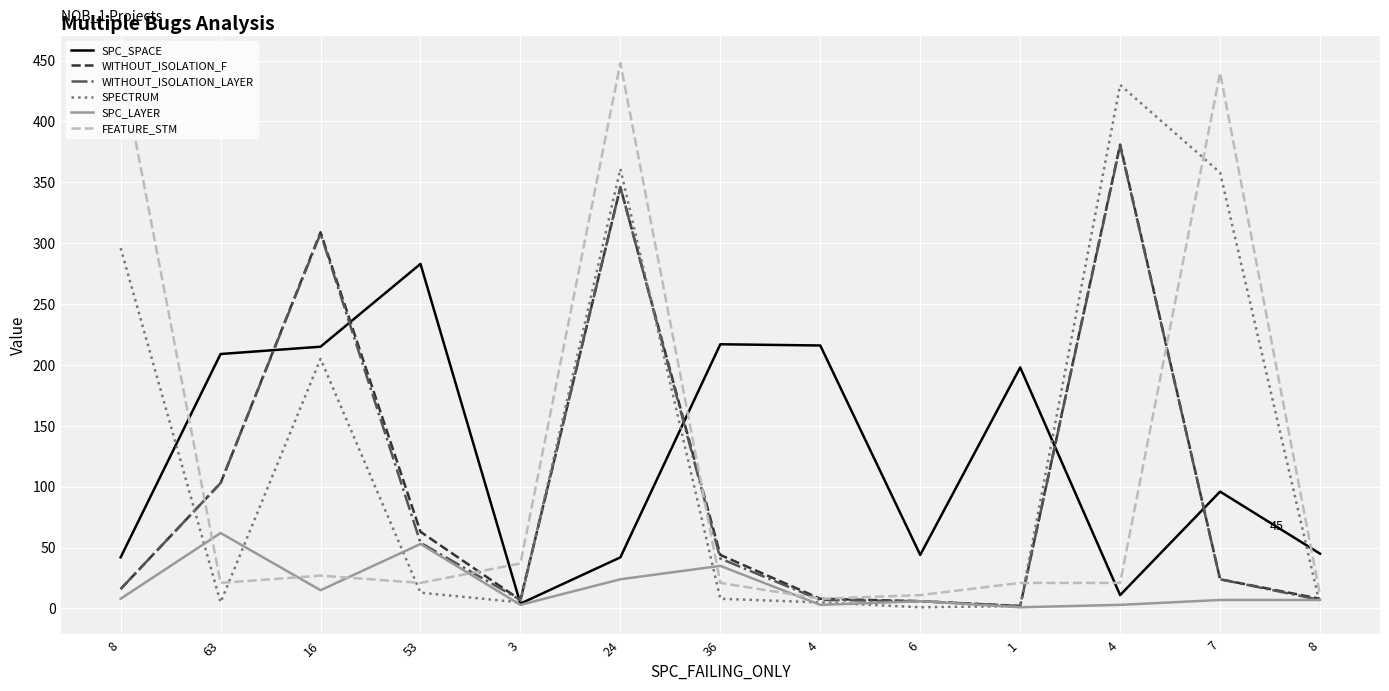

How many interior local peaks does the SPECTRUM series have?

3